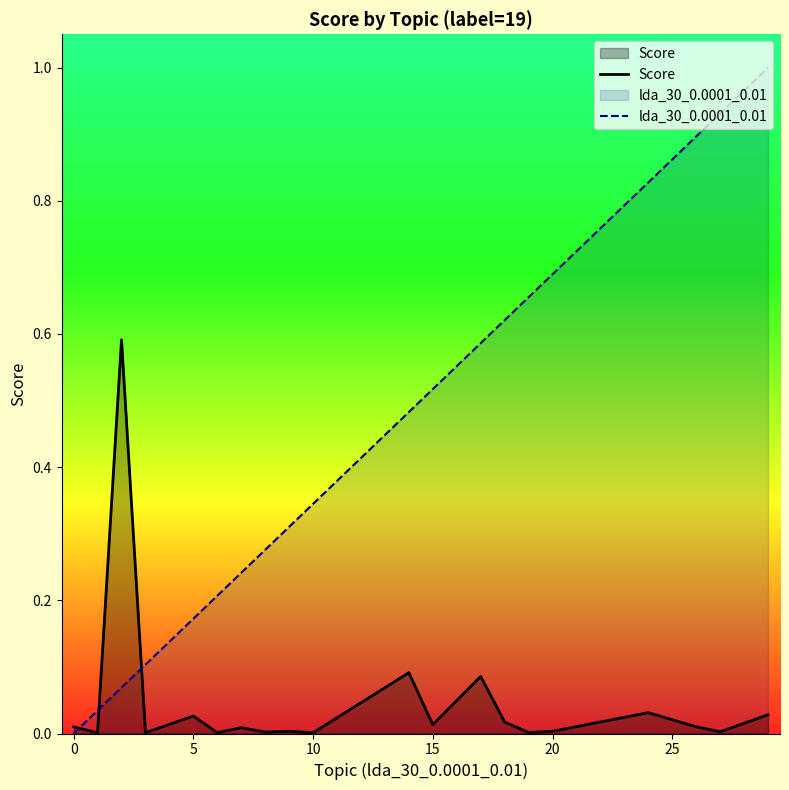

Reading right to left, transcribe all the data shown in this chart.

Score: 0.0	0.0	0.0	0.0	0.0	0.0	0.0	0.1	0.0	0.1	0.0	0.0	0.0	0.0	0.0	0.0	0.0	0.6	0.0	0.0
lda_30_0.0001_0.01: 1.0	0.9	0.9	0.8	0.7	0.7	0.6	0.6	0.5	0.5	0.3	0.3	0.3	0.2	0.2	0.2	0.1	0.1	0.0	0.0